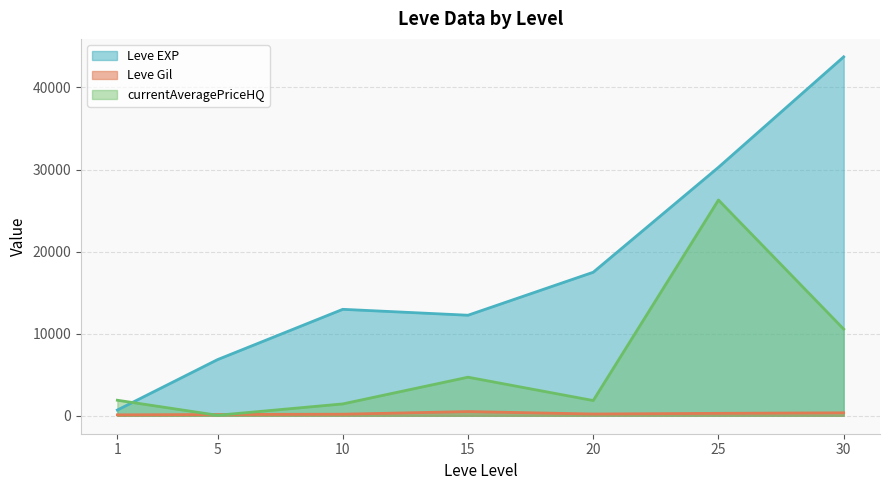

After their last crossing, which series has the higher values: Leve EXP or currentAveragePriceHQ?

Leve EXP